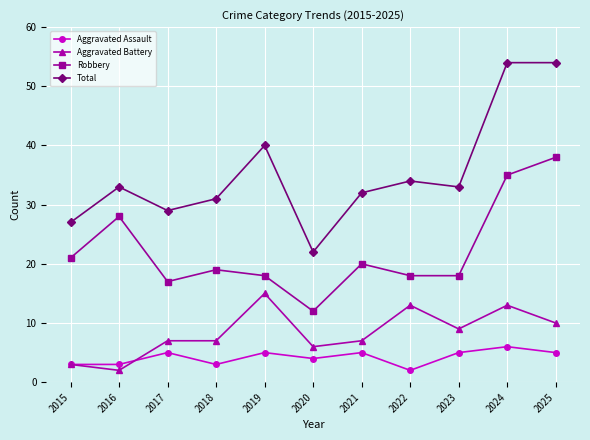

Where is the first local maximum for Total?

2016